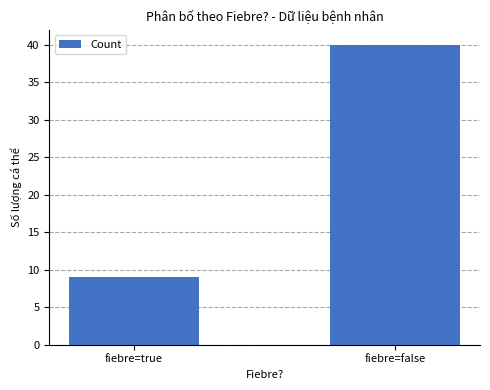

How many categories are shown in the chart?

2